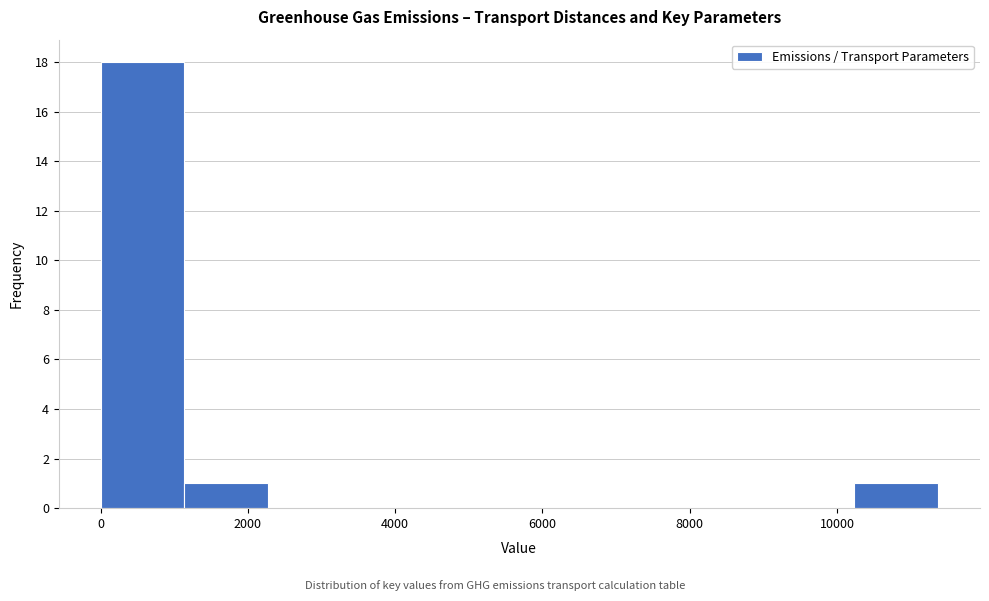

Reading left to right, transcribe this chart: for each bar, give the range it covers on the x-axis and its height. Neither the bar edges nor the heights are printed on the chart, so give them approximately, as read against the axes.

0 to 1200: 18
1200 to 2200: 1
2200 to 3400: 0
3400 to 4600: 0
4600 to 5600: 0
5600 to 6800: 0
6800 to 8000: 0
8000 to 9000: 0
9000 to 10200: 0
10200 to 11400: 1